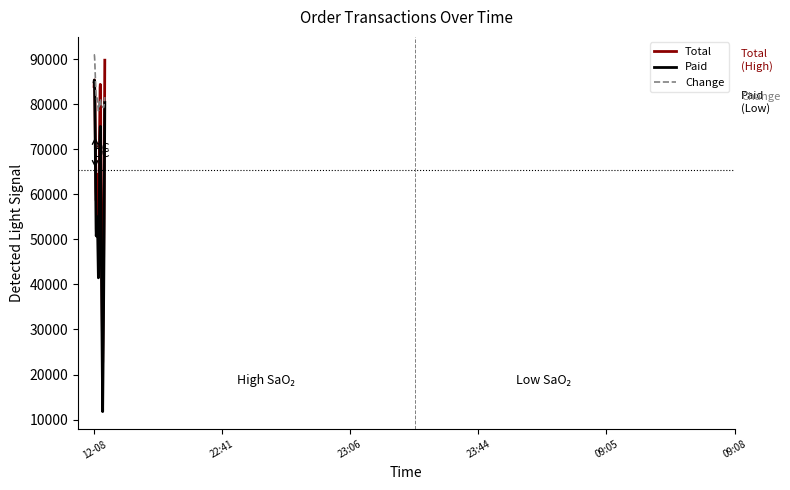

What are all the series names shown in the legend?

Total, Paid, Change